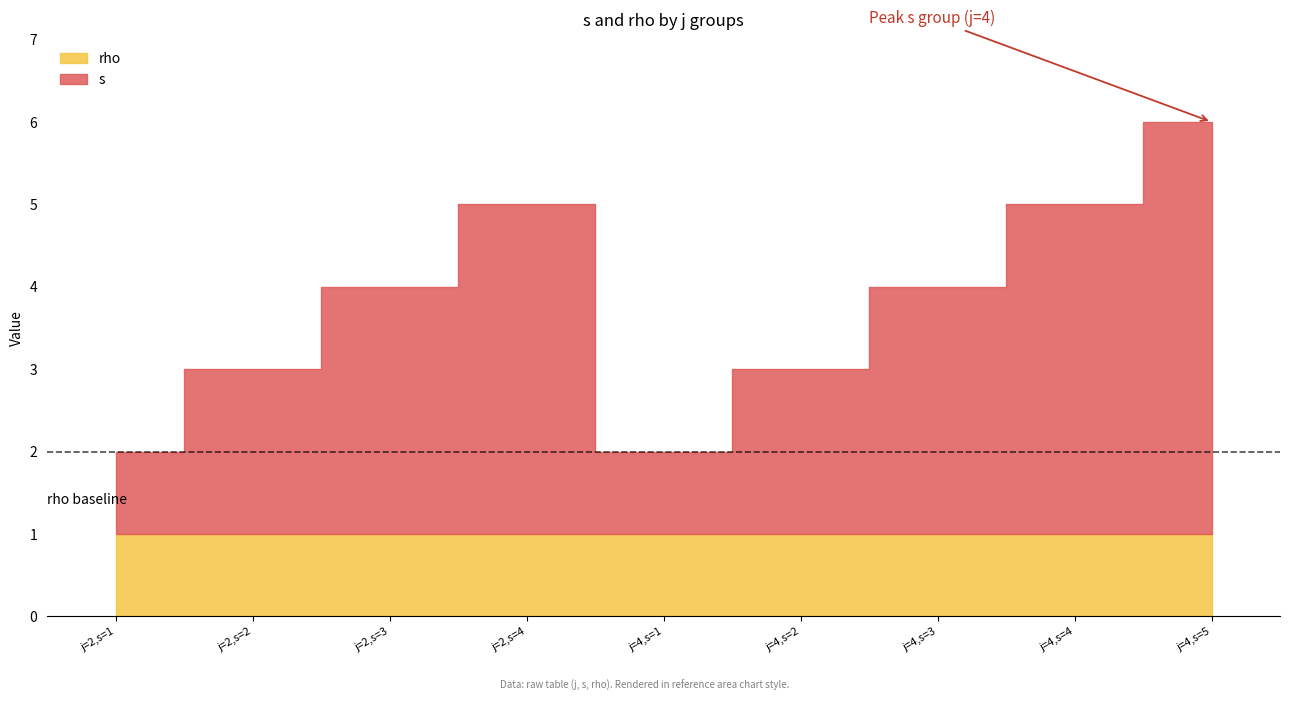

What position from the left is j=2,s=1?

1